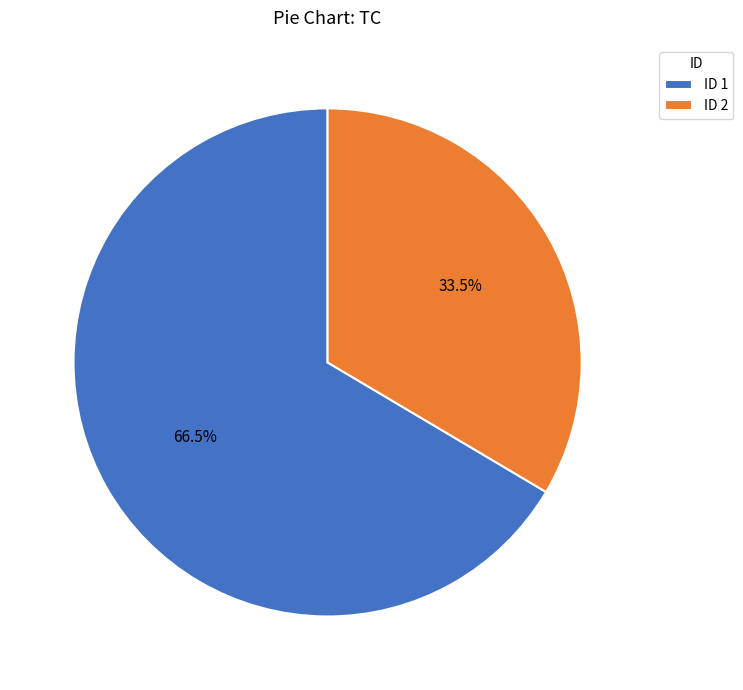

Which category accounts for the majority?

ID 1